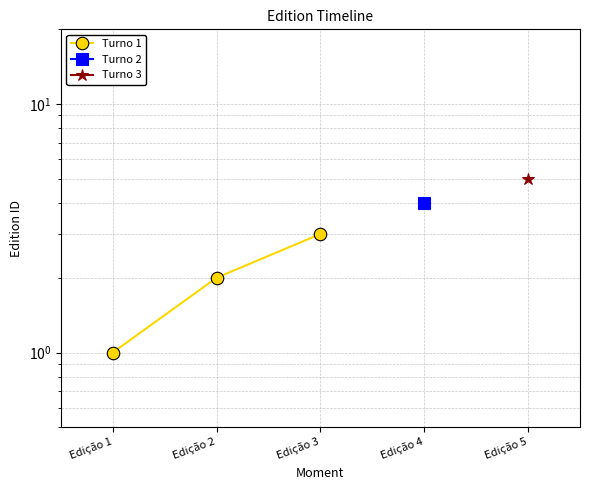

What is the value of the 3rd point from the left?

3